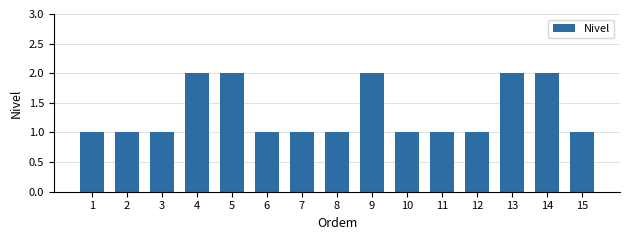

What is the sum of all values?

20